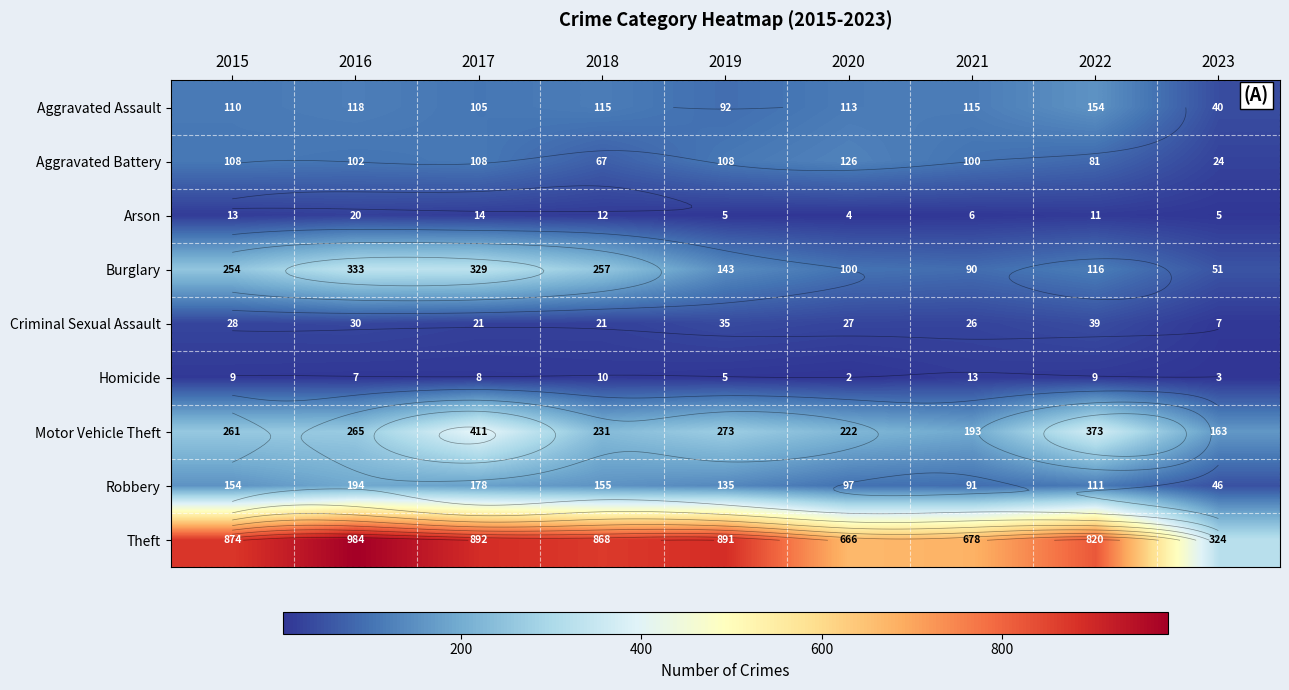

The value of Arson at 2018 is 12. True or false?

True